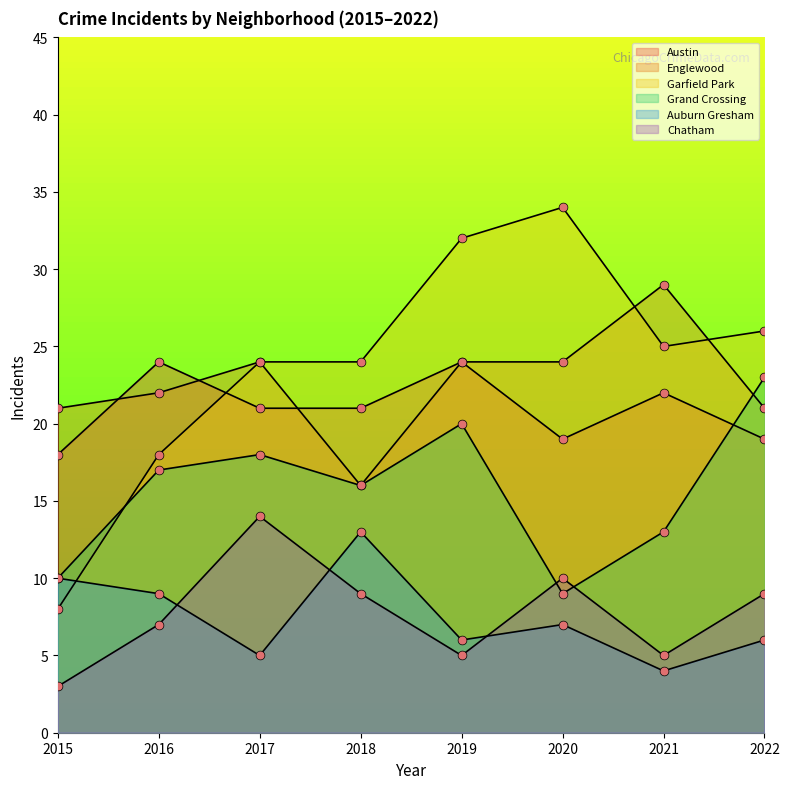

At how many categories does at least one series exceed 18?

8